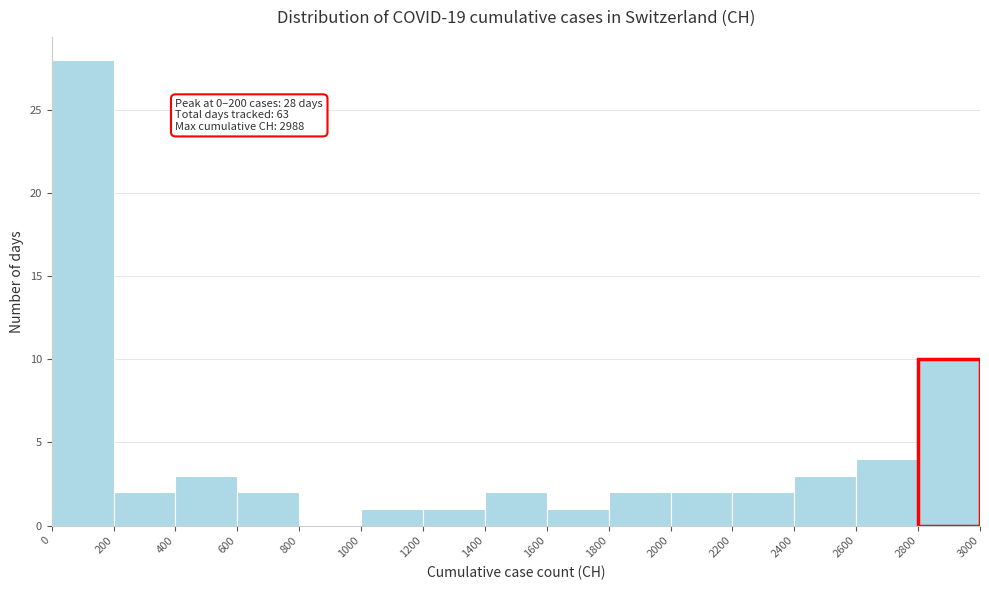

Over which range of the x-axis is the bar tallest?

0 to 200